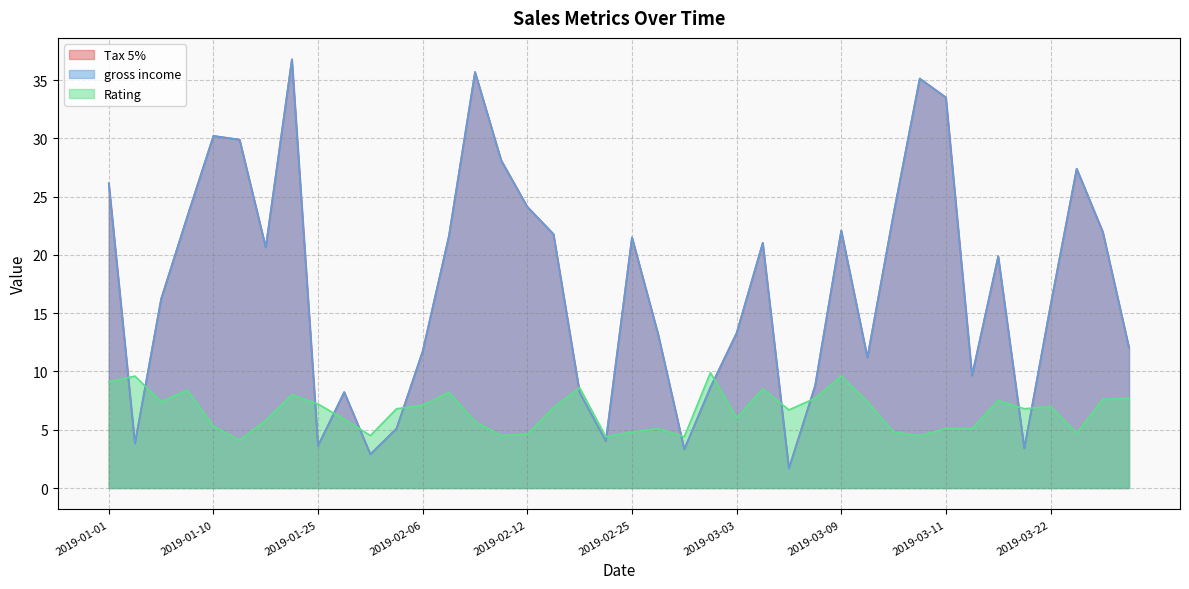

The gross income series shows 19.9 at 2019-03-15. True or false?

True